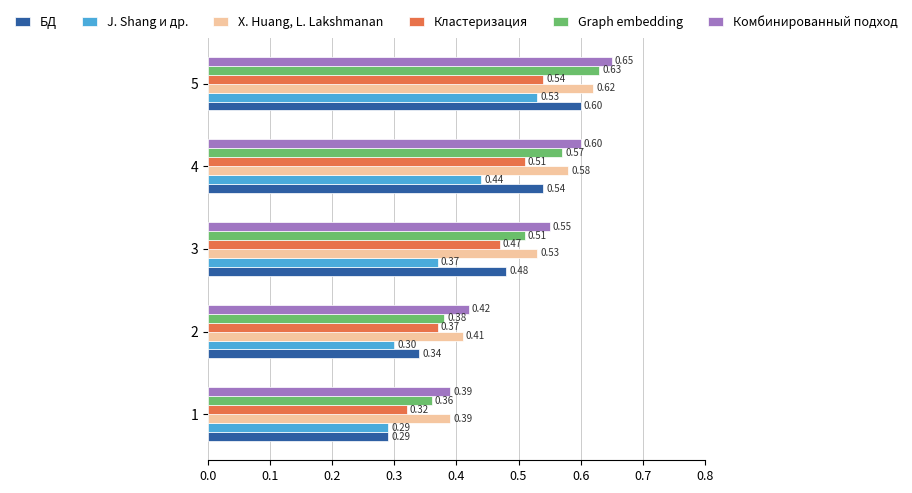

Between 1 and 5, which series saw the biggest shift?

БД